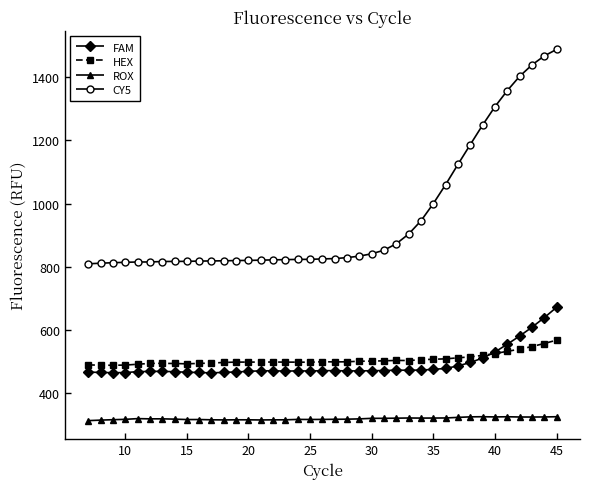

What is the value of the FAM point at the 7th from the left?

469.4